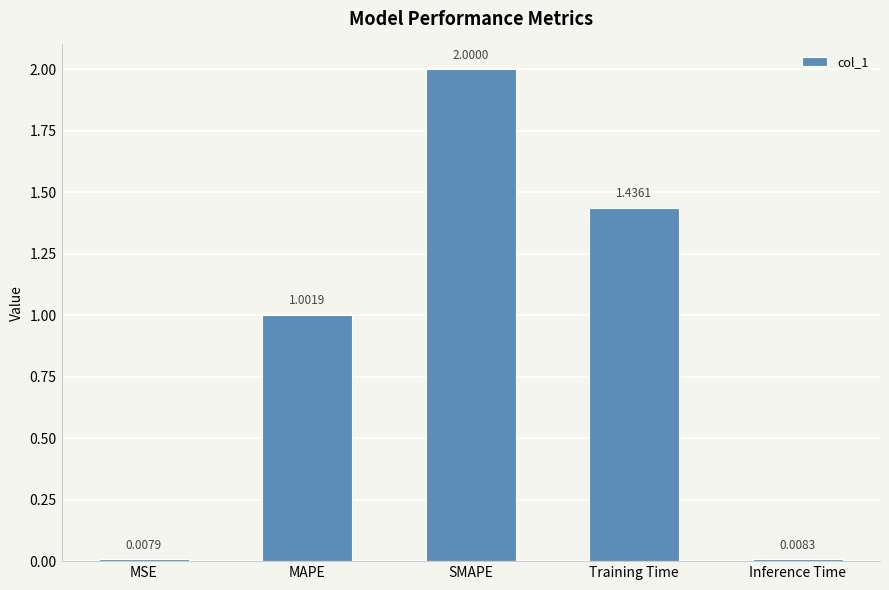

Rank the categories by value from highest to lowest.

SMAPE, Training Time, MAPE, Inference Time, MSE